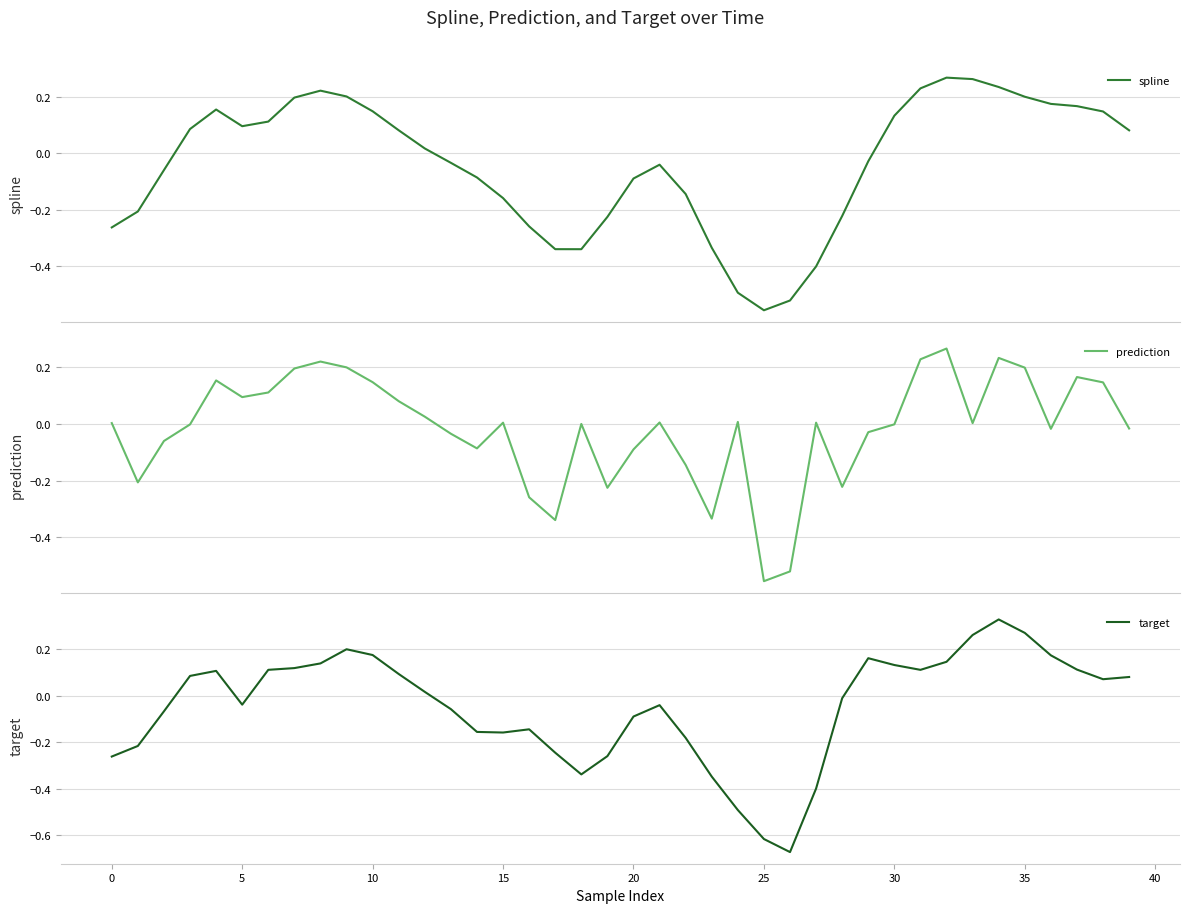

Is this an area chart (filled region under the line)?

No